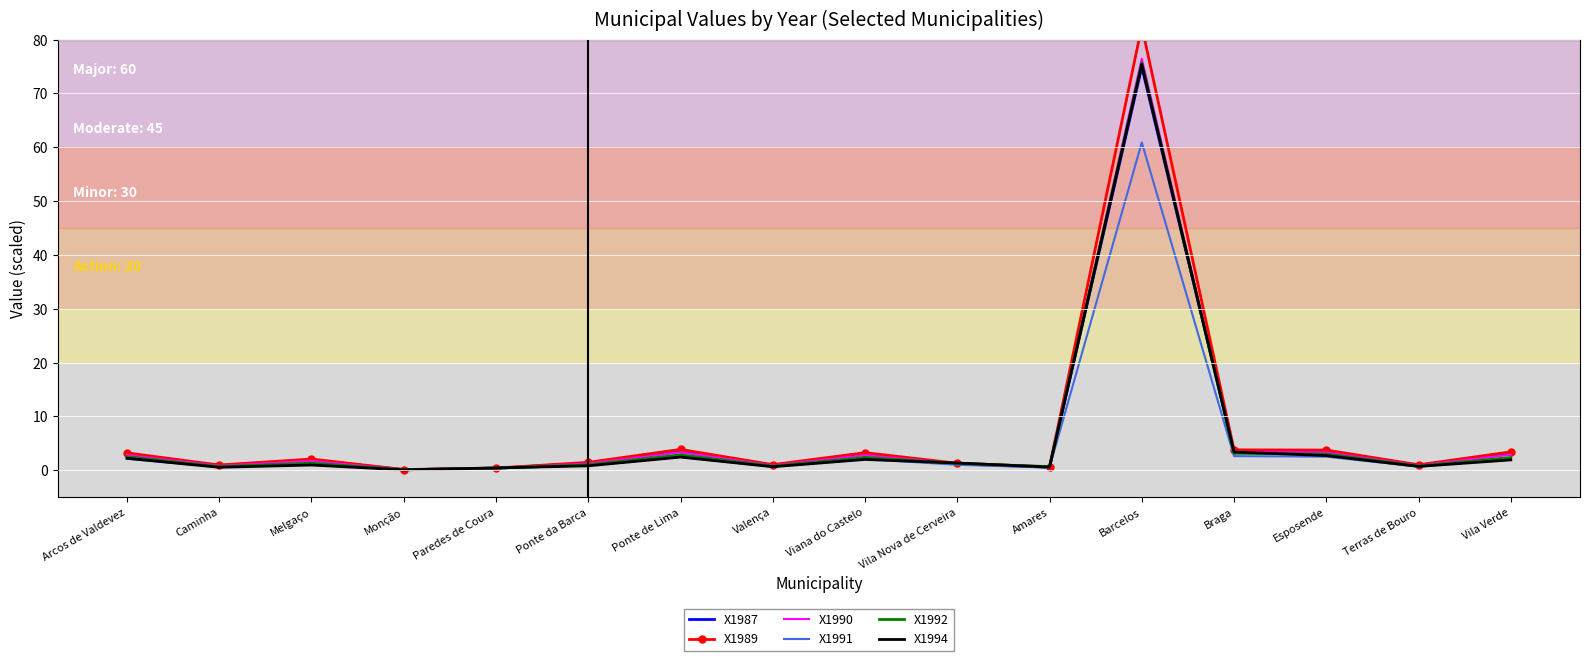

Between Amares and Terras de Bouro, which series saw the biggest shift?

X1989